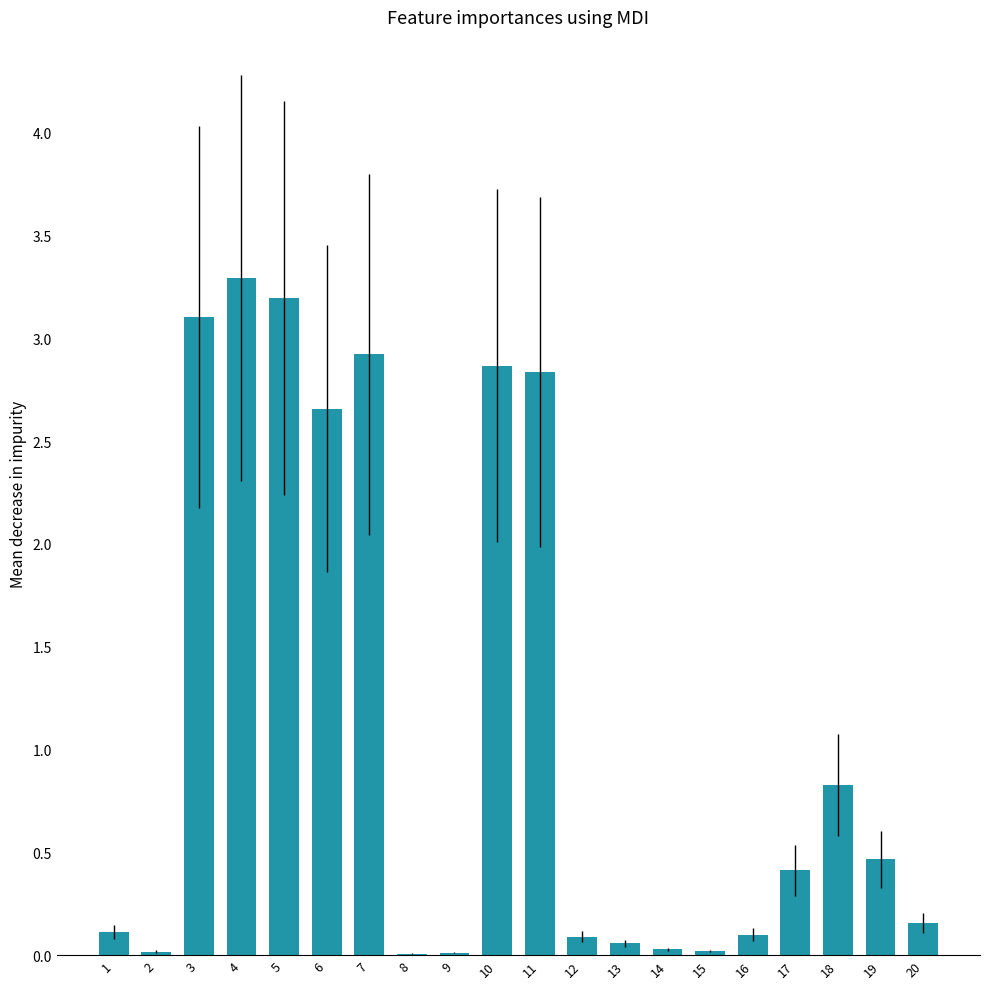

At which label is the value closest to 1?

18